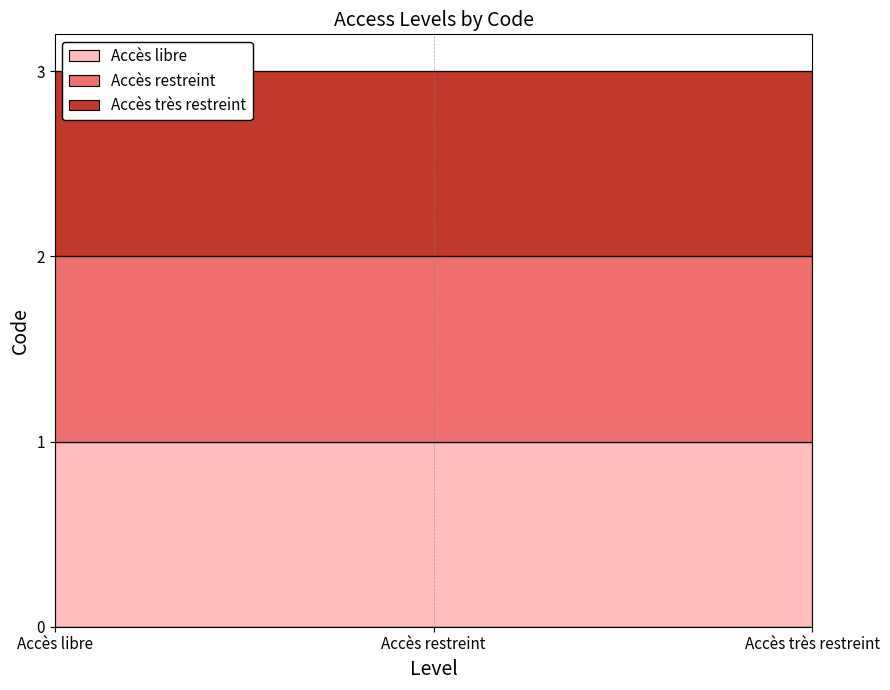

Which category has the highest value across all series?

Accès très restreint